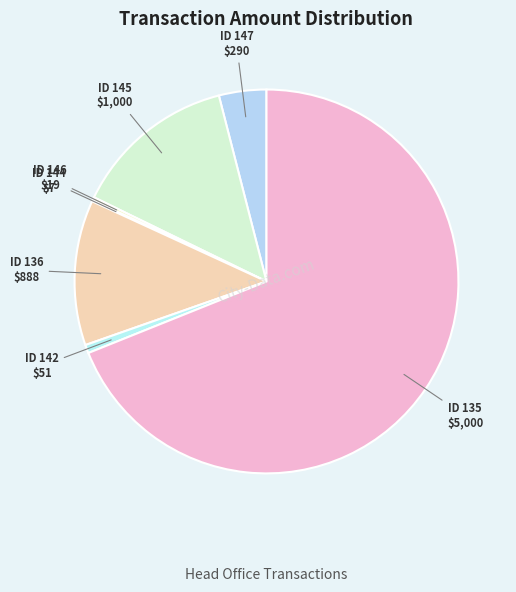

Count the number of slices in the pie.

7